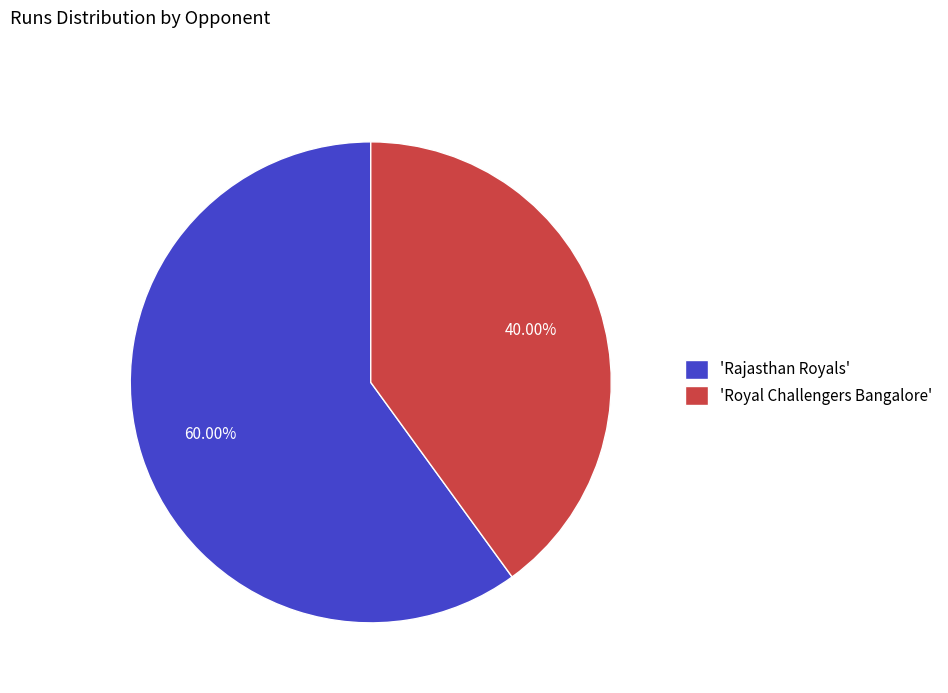

Which category has the smallest portion of the pie?

'Royal Challengers Bangalore'